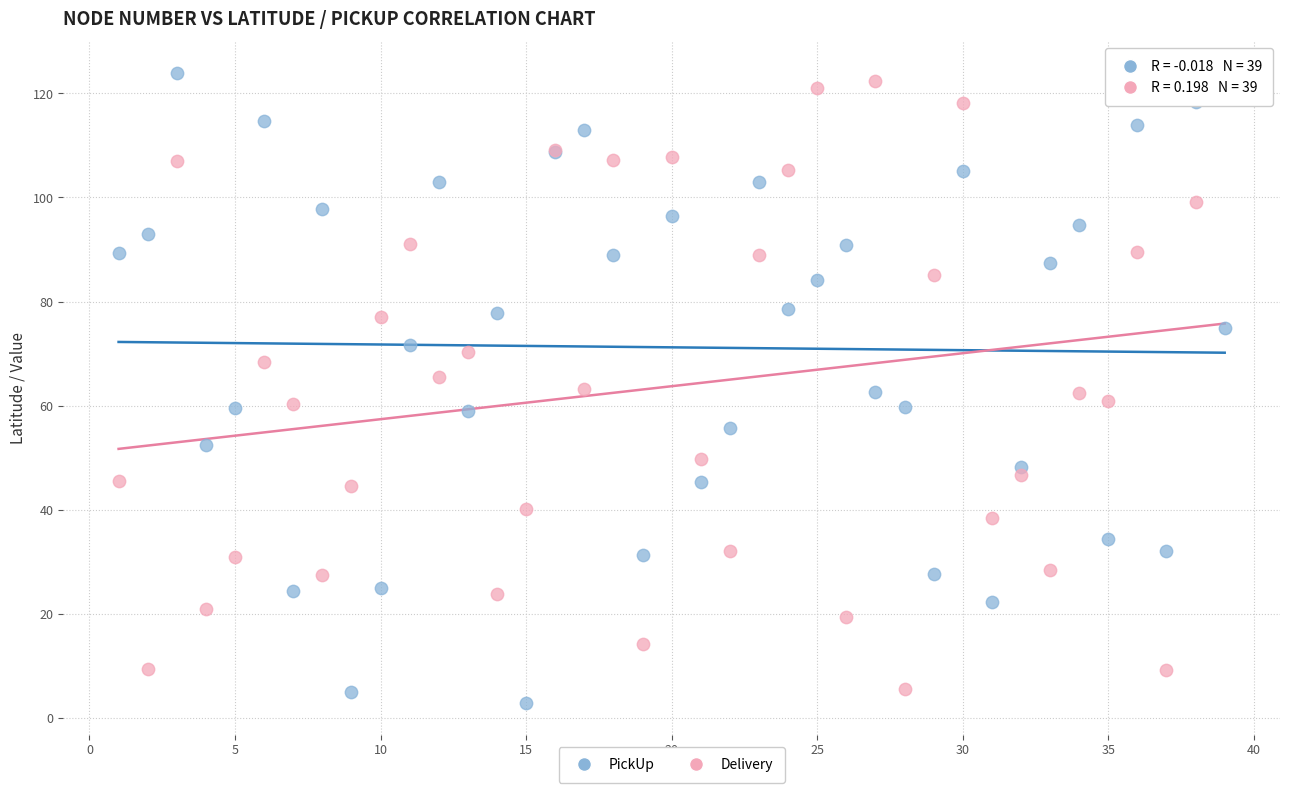

What is the X range (max minus min) for the scatter plot?

38.0